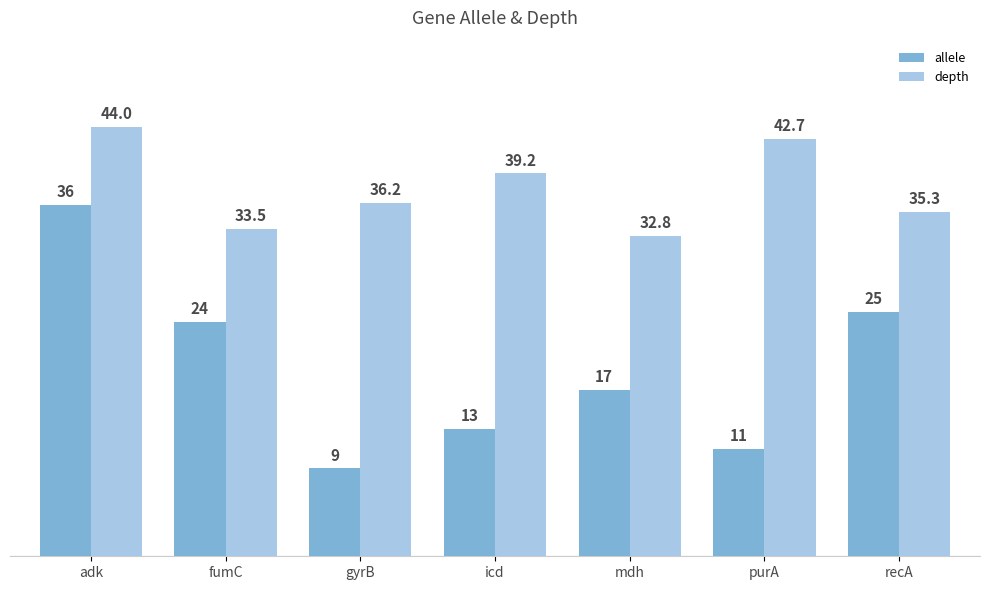

What is the average value of the allele series?

19.3